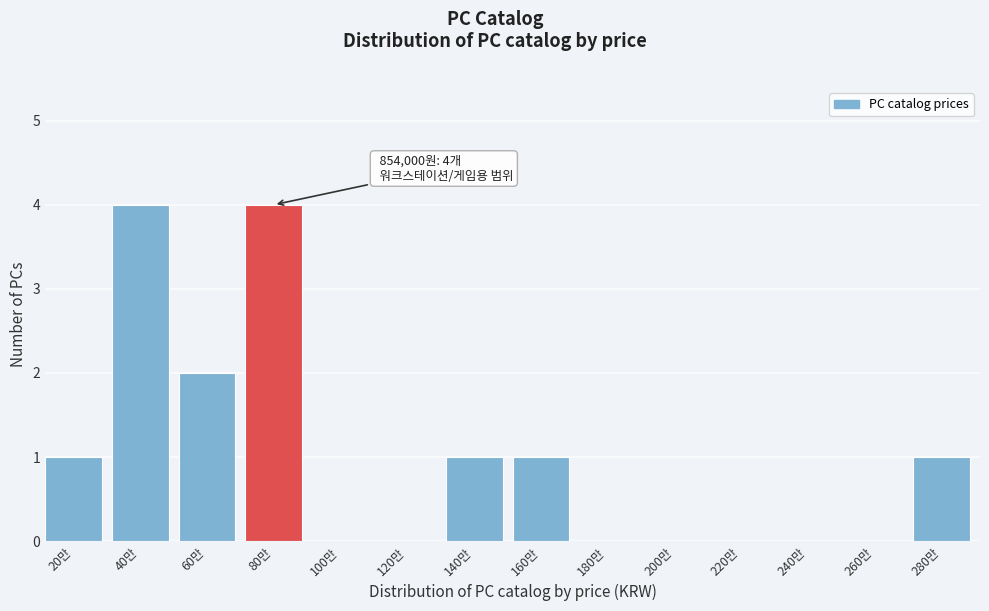

Reading left to right, extract all data points from this chart.

20만=1	40만=4	60만=2	80만=4	100만=0	120만=0	140만=1	160만=1	180만=0	200만=0	220만=0	240만=0	260만=0	280만=1